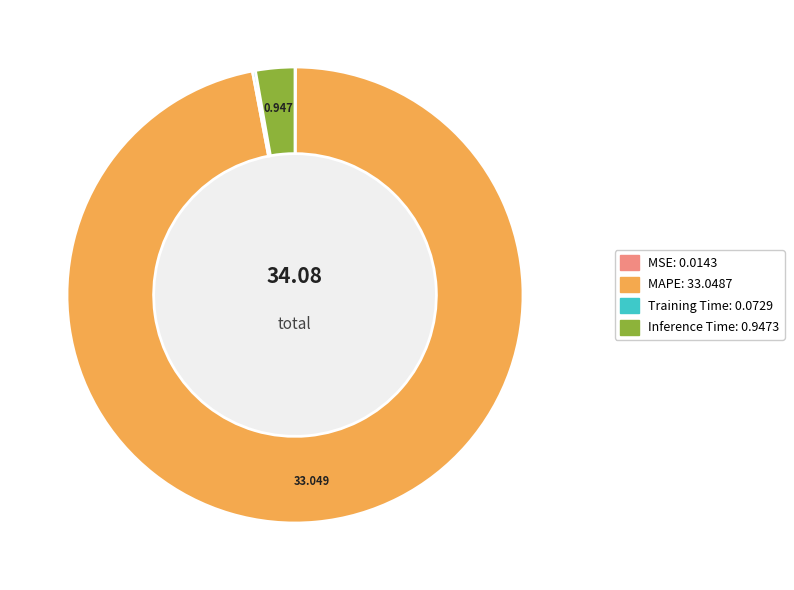

Is there a majority slice in this chart?

Yes